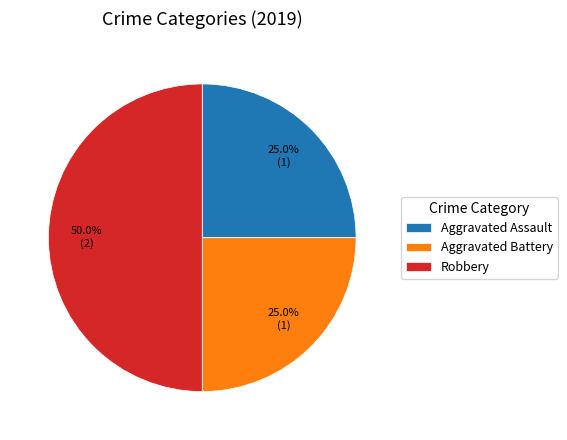

Is Aggravated Battery the majority of the pie?

No